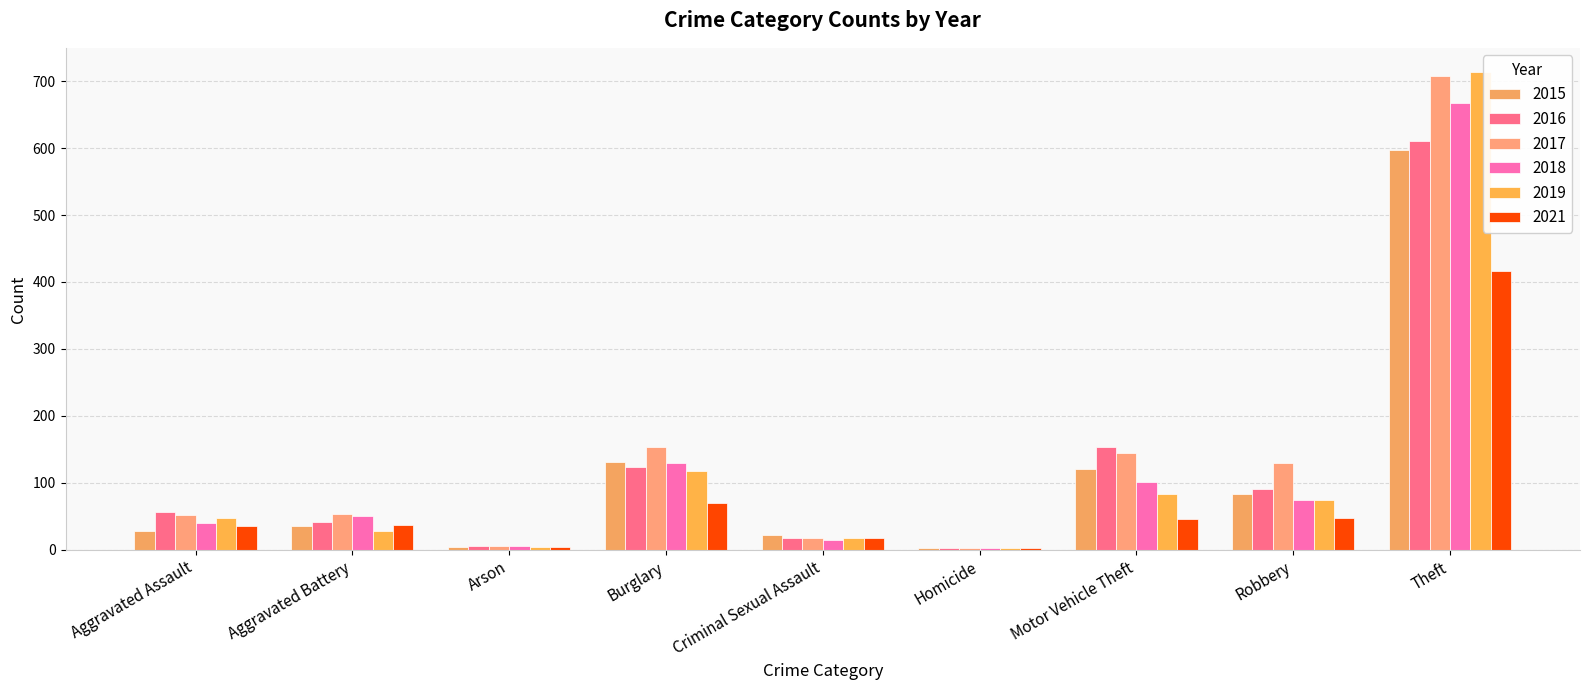

How many groups of bars are there?

9